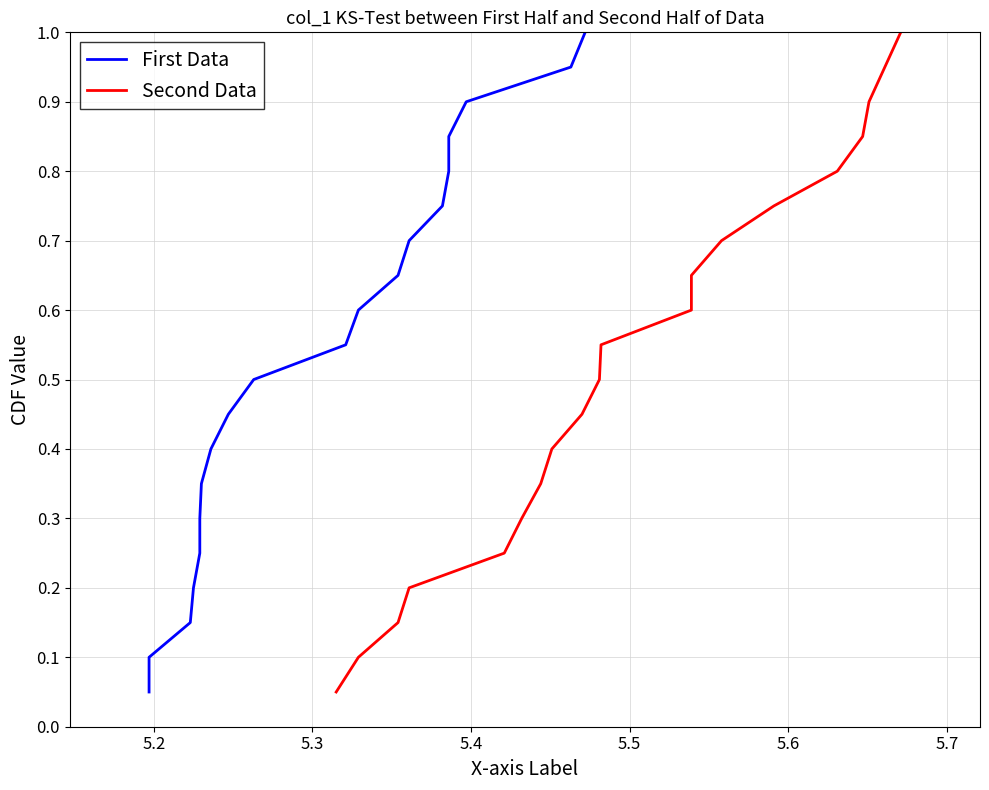

How many lines are shown in the chart?

2